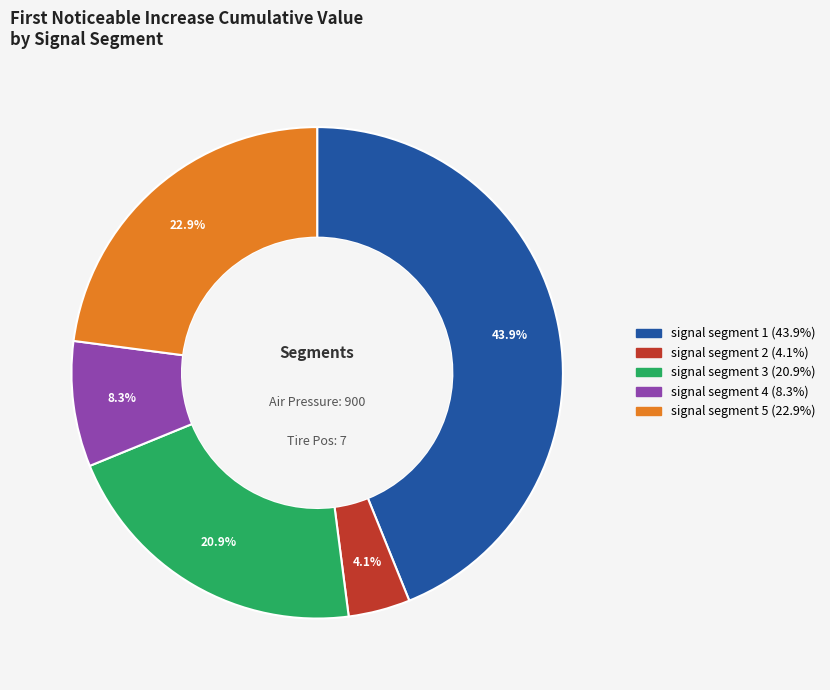

What percentage is the signal segment 1 slice, to the nearest percent?

44%